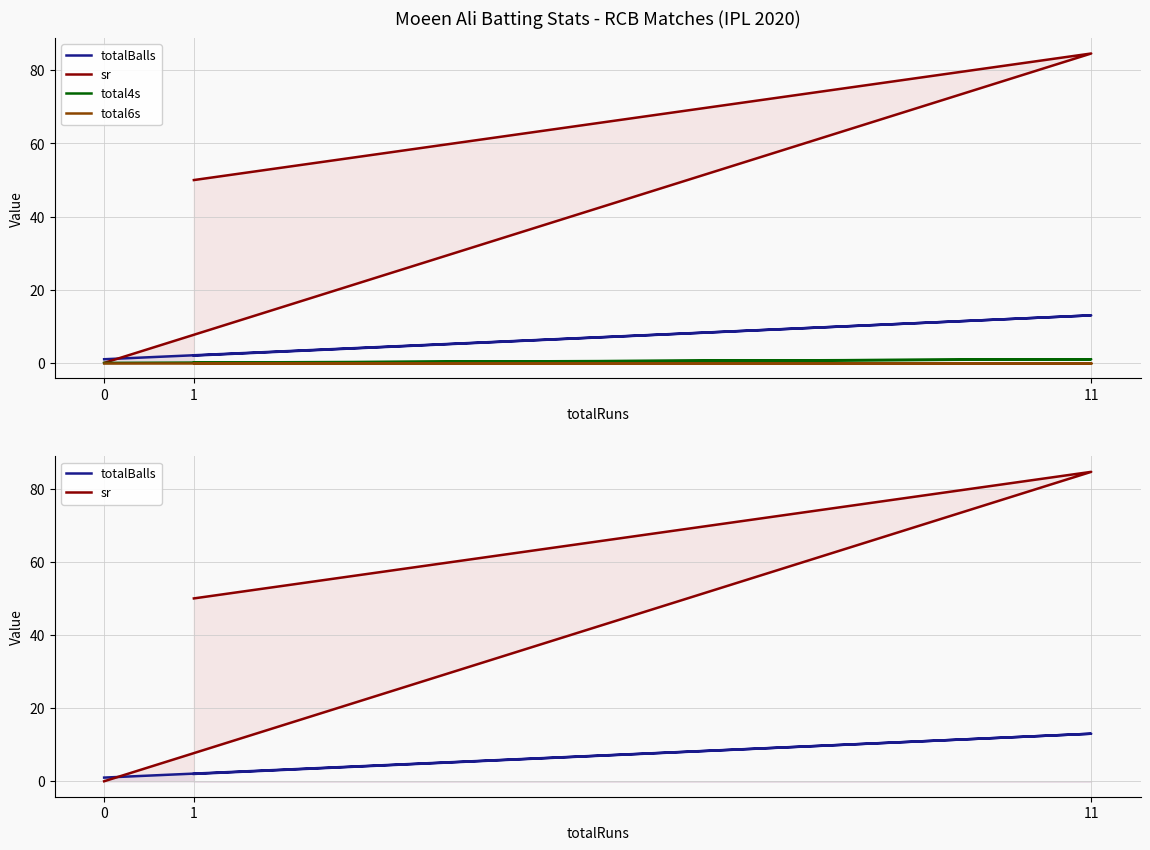

What is the difference between the second highest and minimum values in the sr series?

50.0